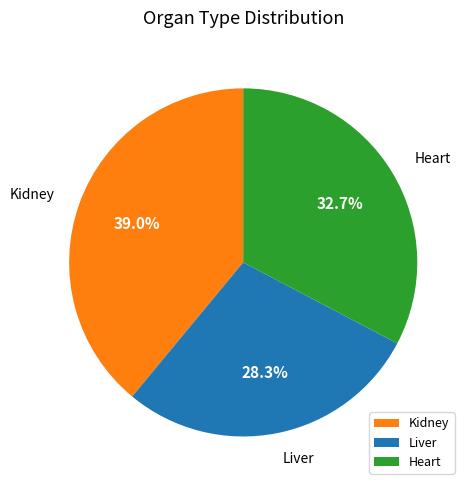

True or false: Liver accounts for 36% of the total.

False